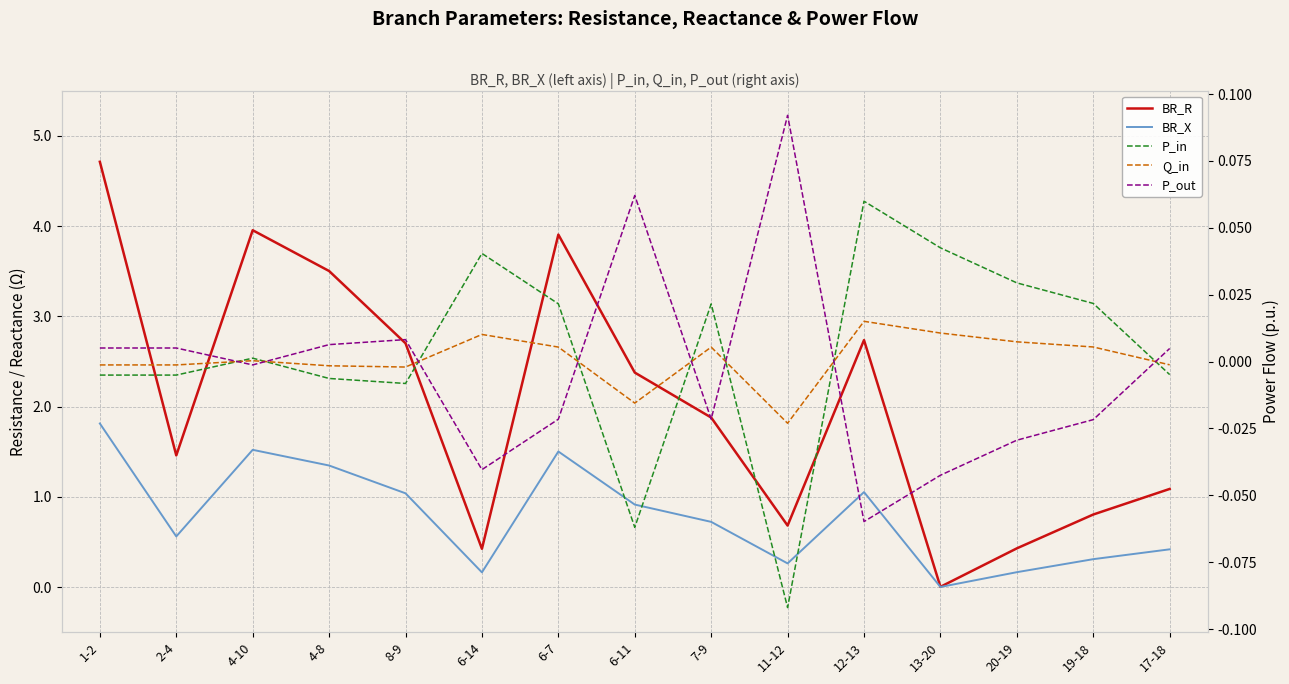

Between which two adjacent categories do P_in and P_out first intersect?

2-4 and 4-10